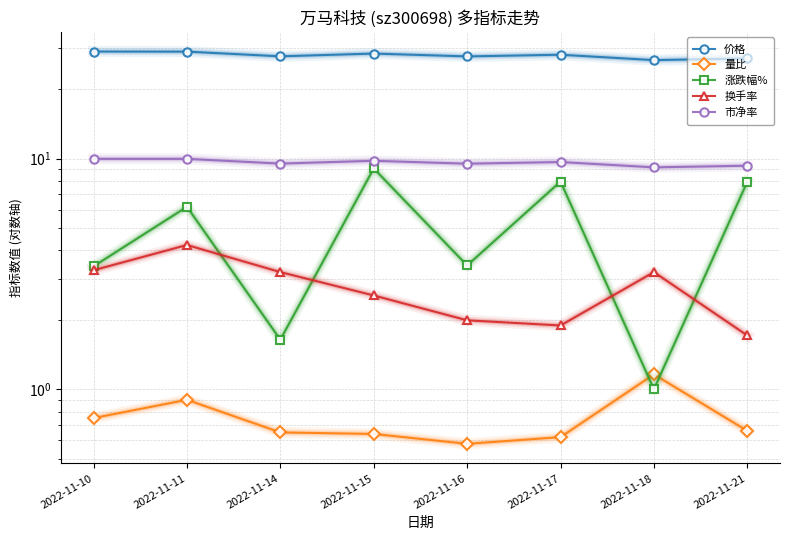

Between 2022-11-21 and 2022-11-17, which is larger?

2022-11-17